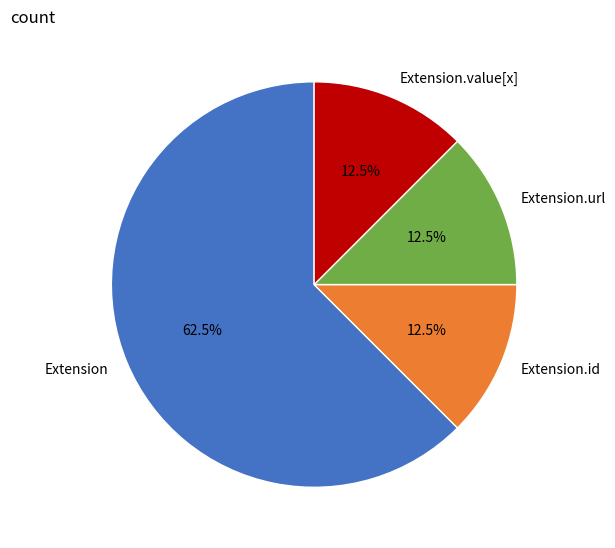

True or false: Extension accounts for 7% of the total.

False